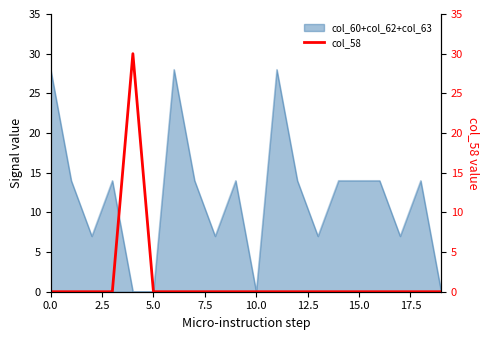

Is it true that the value at 9 is -16?

False